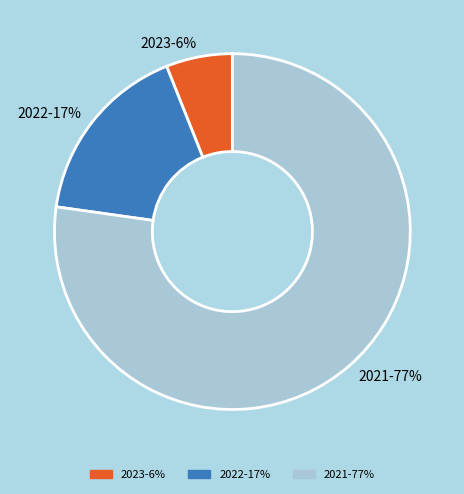

Do 2021-77% and 2022-17% together represent more than half of the pie?

Yes